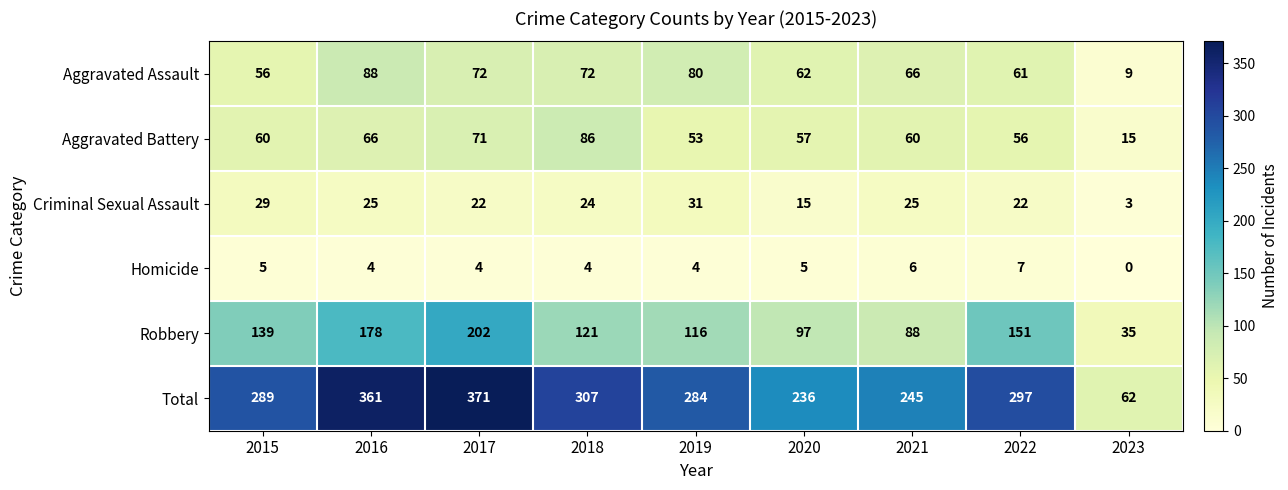

At which category is the sum across all series the highest?

2017